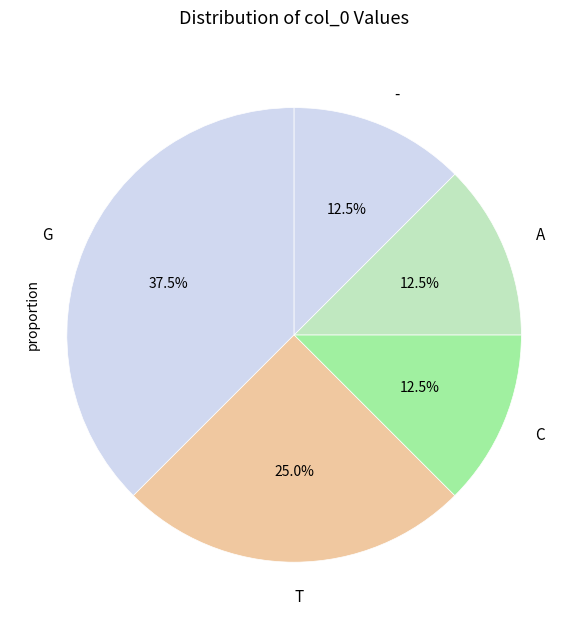

What is the largest slice in the pie chart?

G